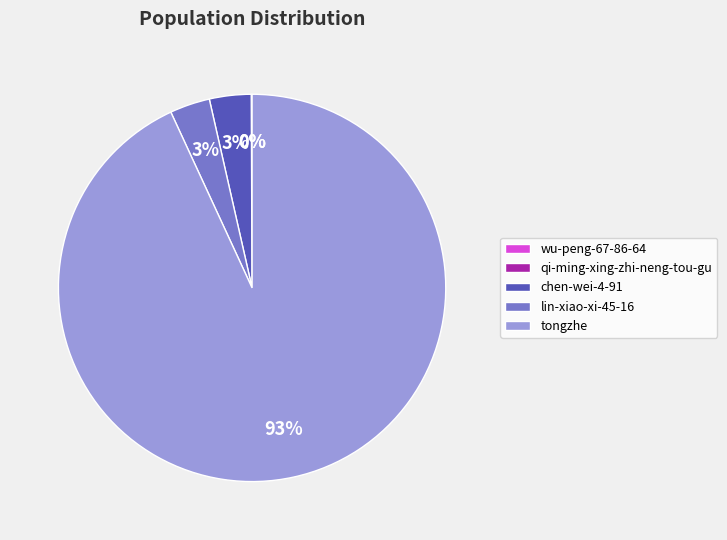

True or false: chen-wei-4-91 accounts for 3% of the total.

True